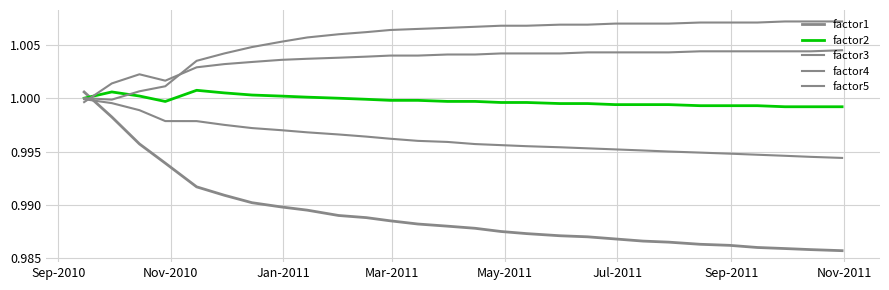

How many lines are shown in the chart?

5